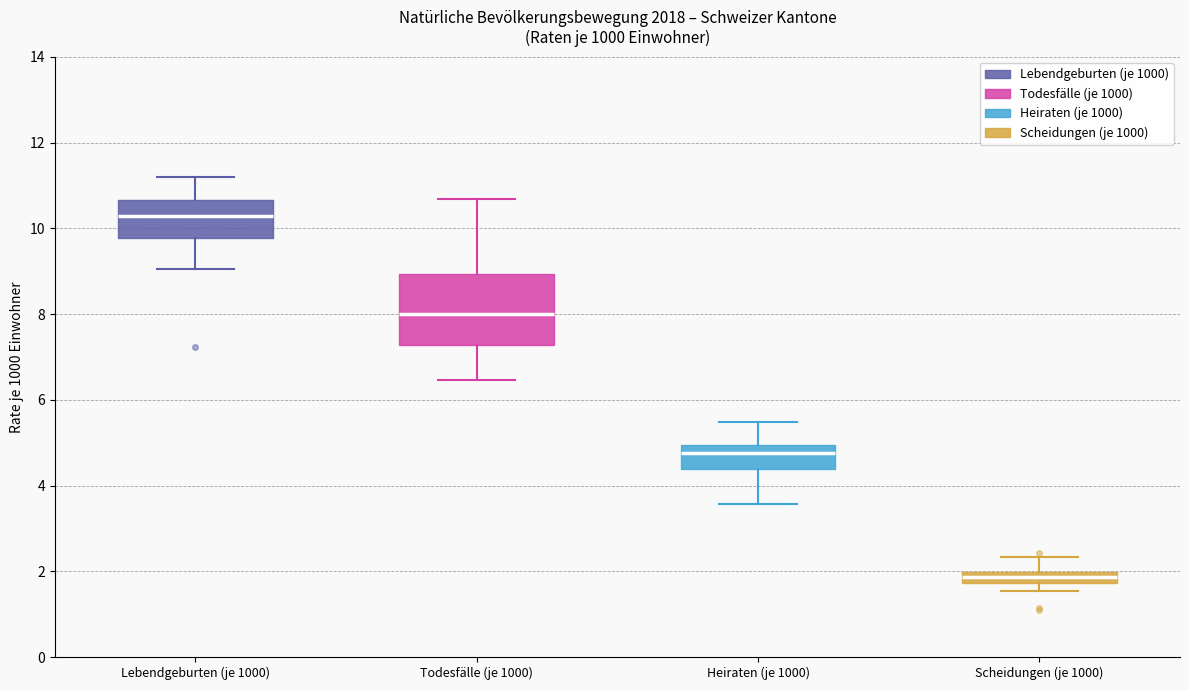

Where is the upper edge of the box for Scheidungen (je 1000) on the y-axis? The values are not printed on the chart, so give them approximately, as read against the axis.

2.0